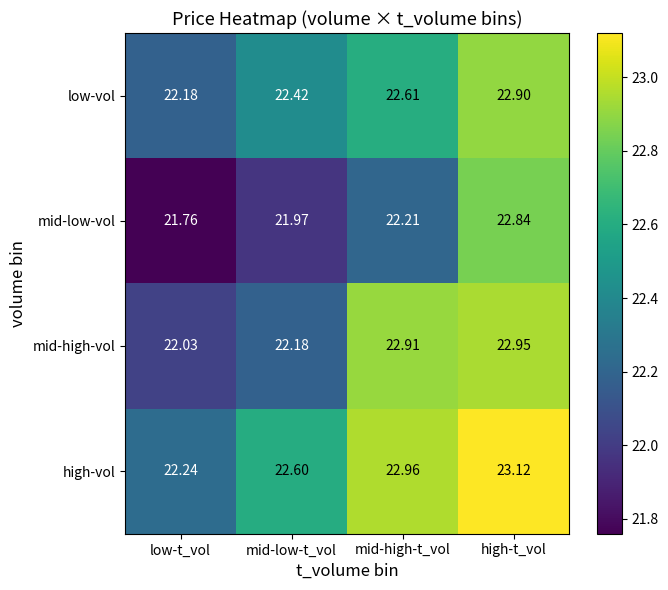

Is the value of mid-low-vol at low-t_vol greater than the value of mid-high-vol at low-t_vol?

No